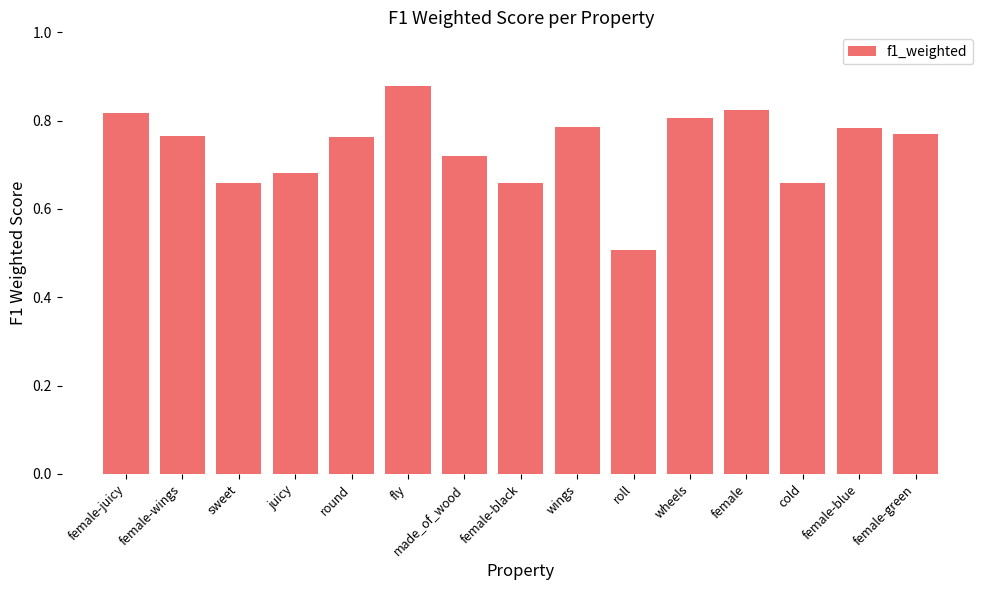

Which label corresponds to the smallest value in the chart?

roll